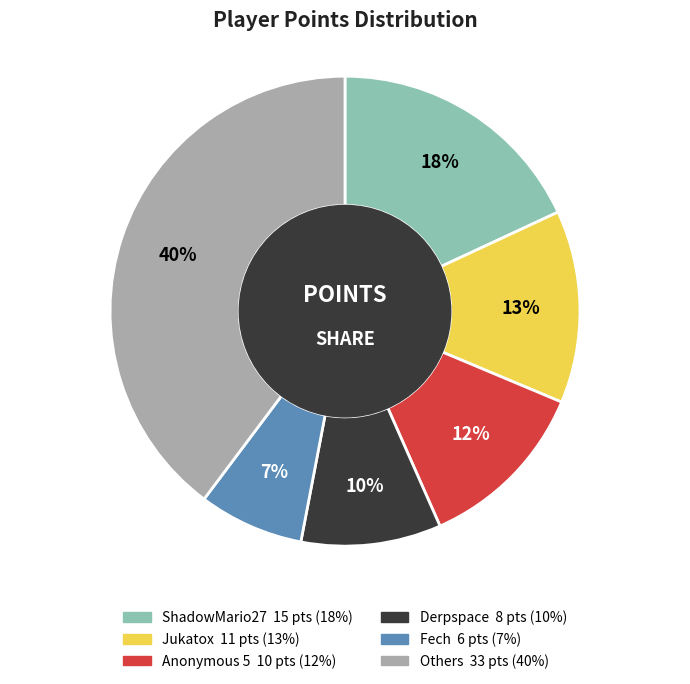

Is there any slice that represents more than half of the pie?

No